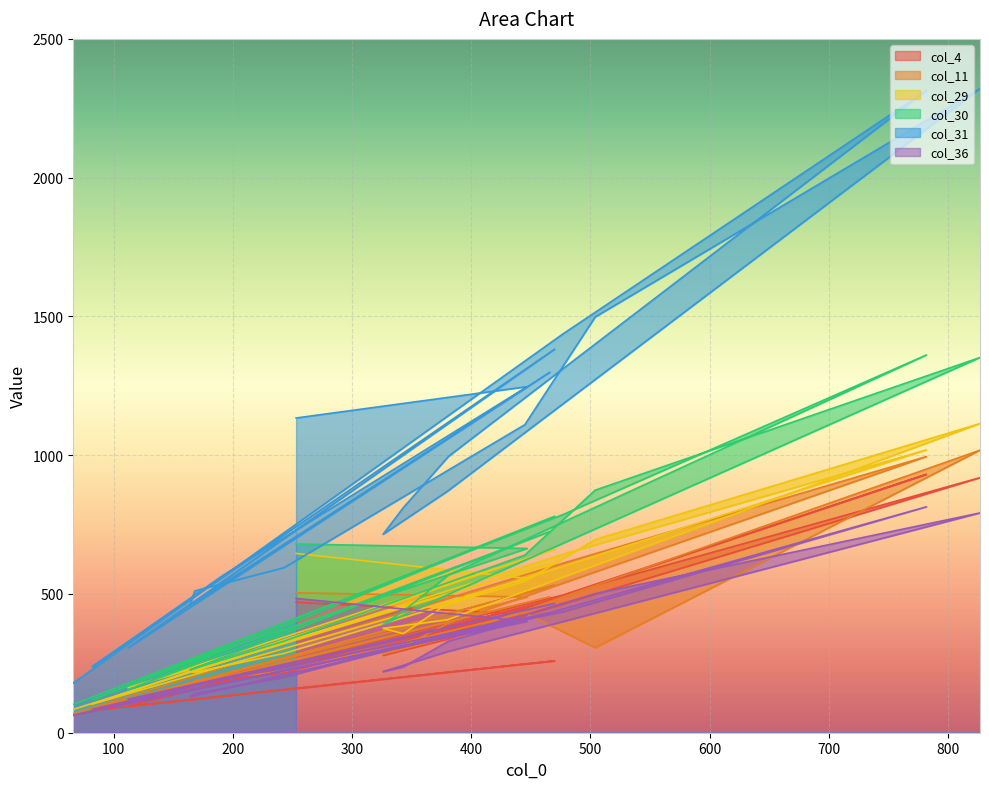

True or false: col_30 and col_4 intersect in this chart.

False